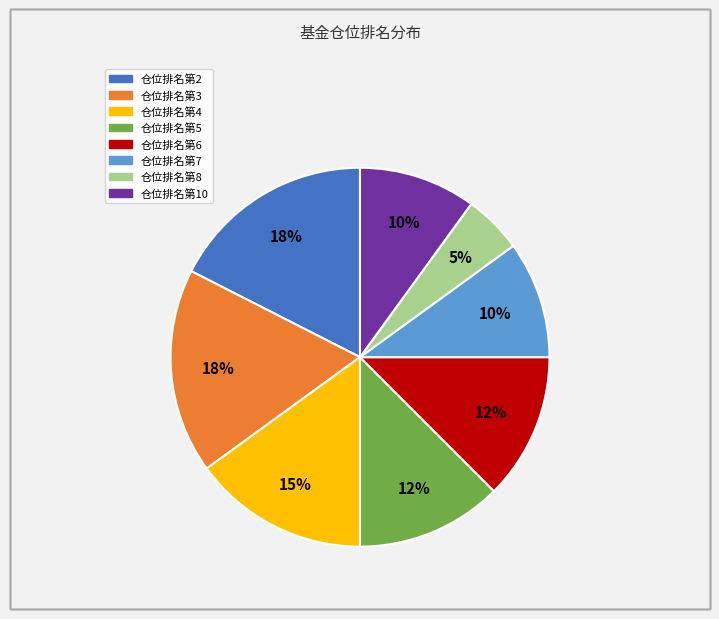

True or false: 仓位排名第2 accounts for 18% of the total.

True